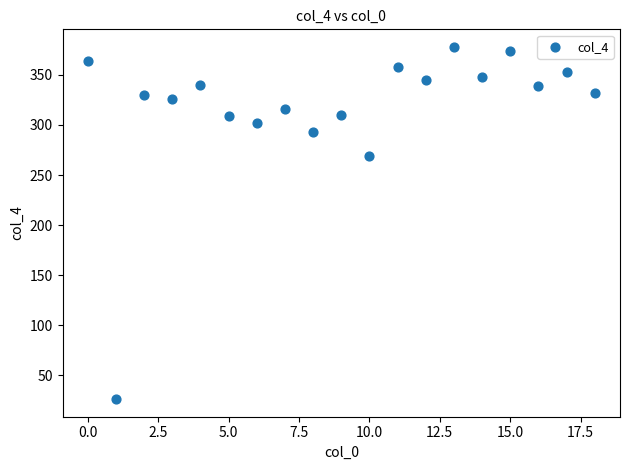

What Y value in the scatter plot is closest to 202?

269